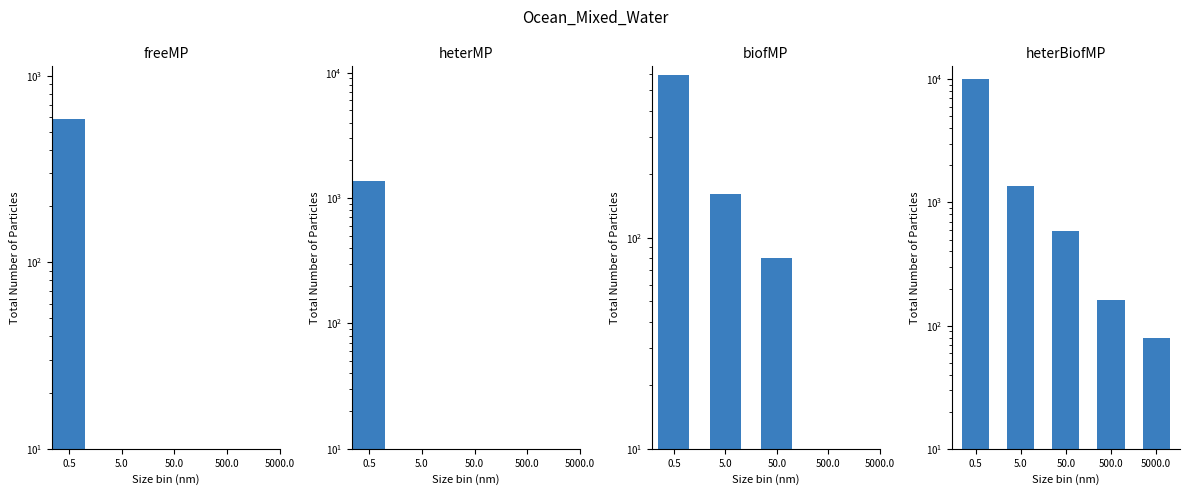

What is the lowest value of the heterMP series?

1362.0